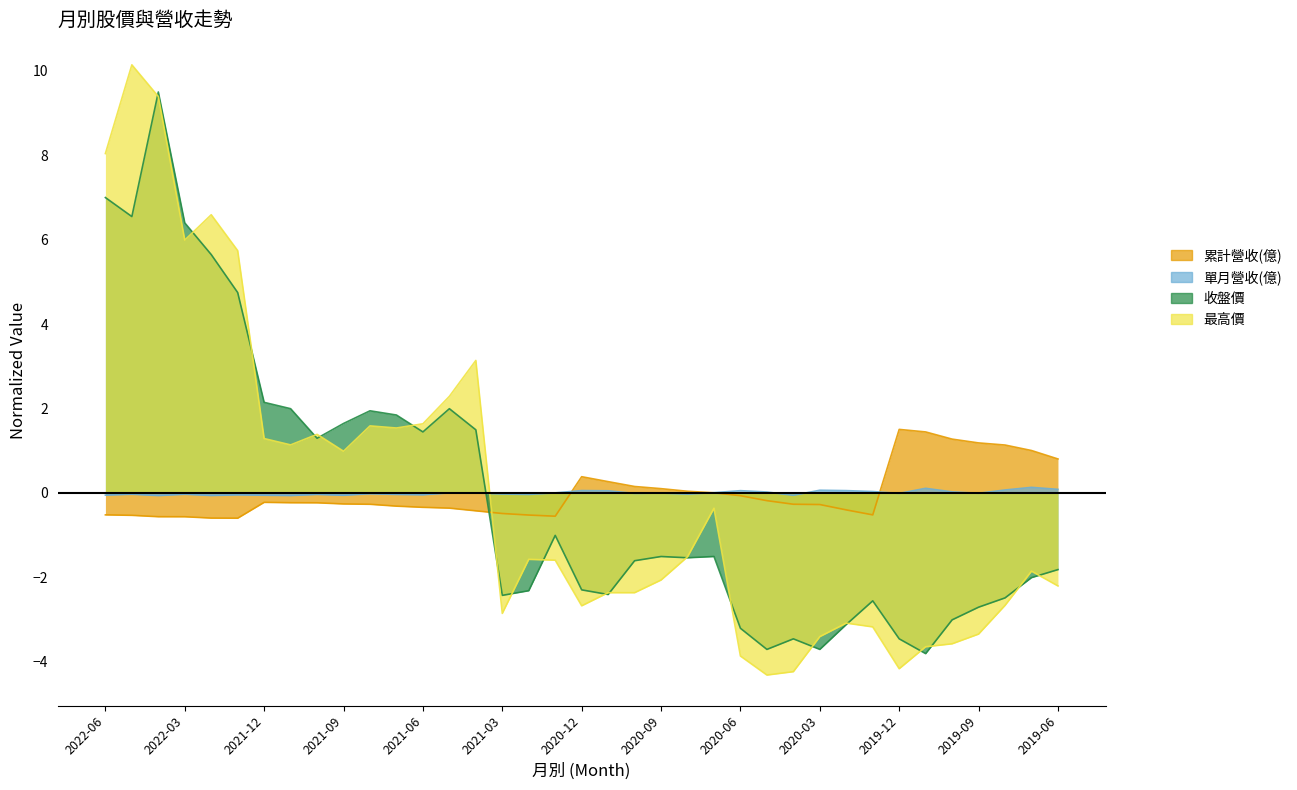

What is the lowest value of the 收盤價 series?

-3.8